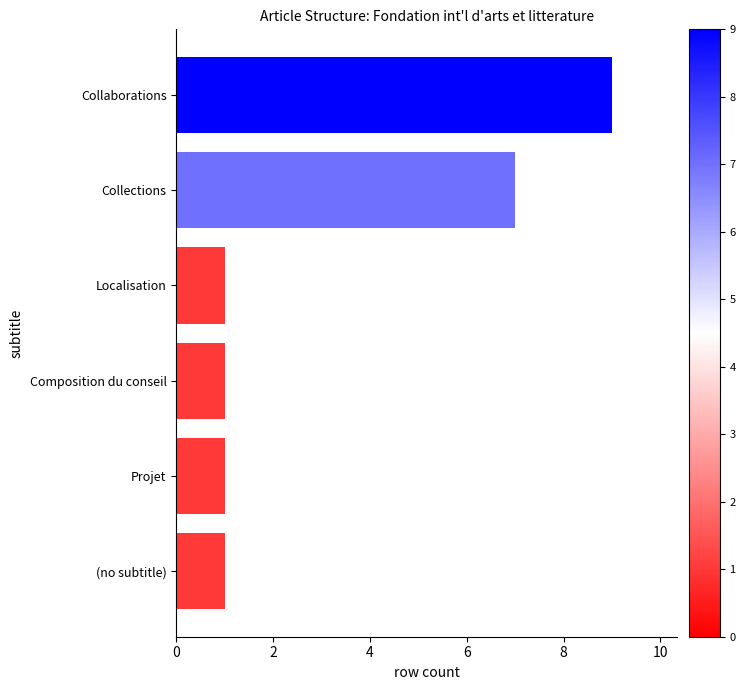

How many distinct data groups are displayed?

1